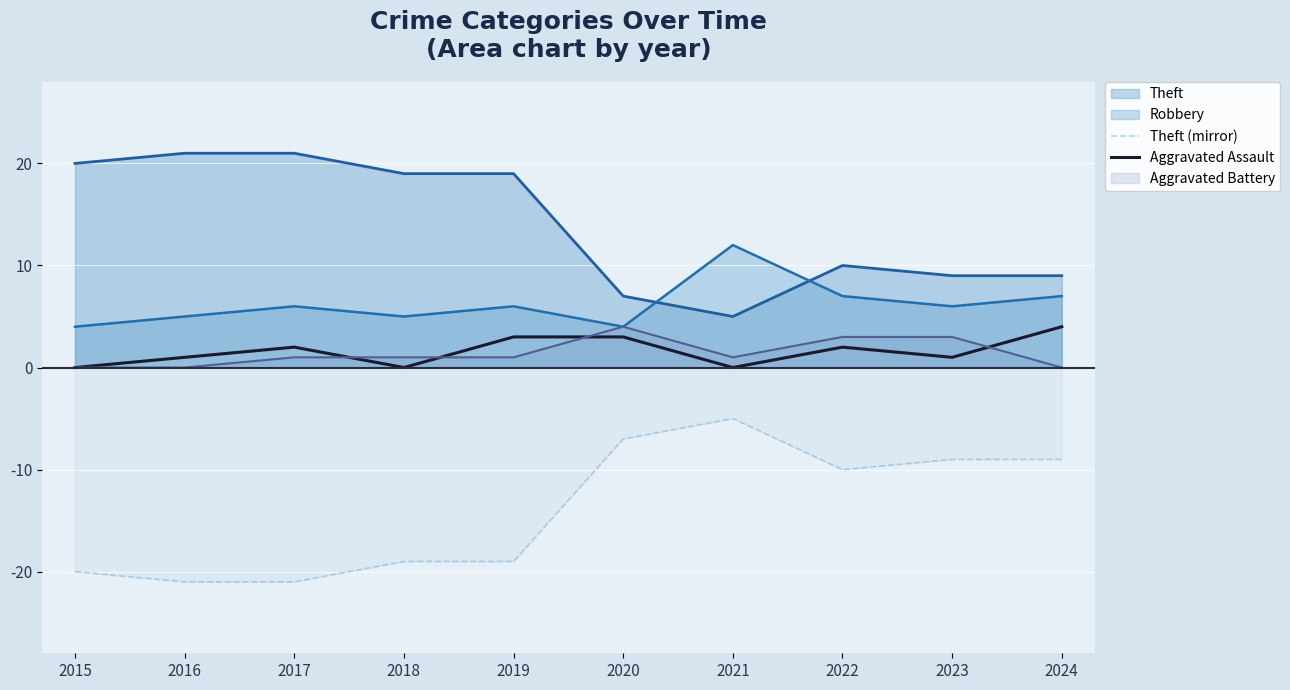

At which category does Theft (mirror) reach its first local peak?

2021